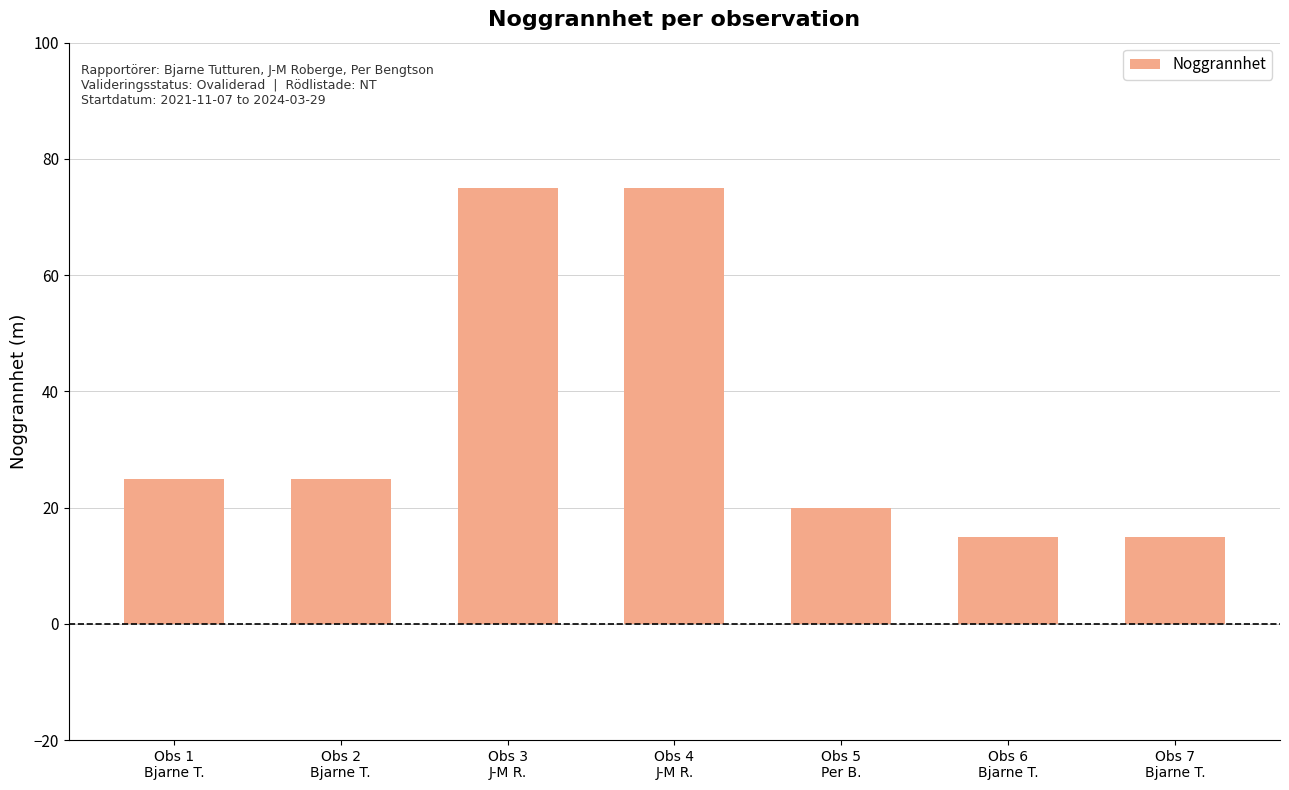

Does the chart contain stacked bars?

No